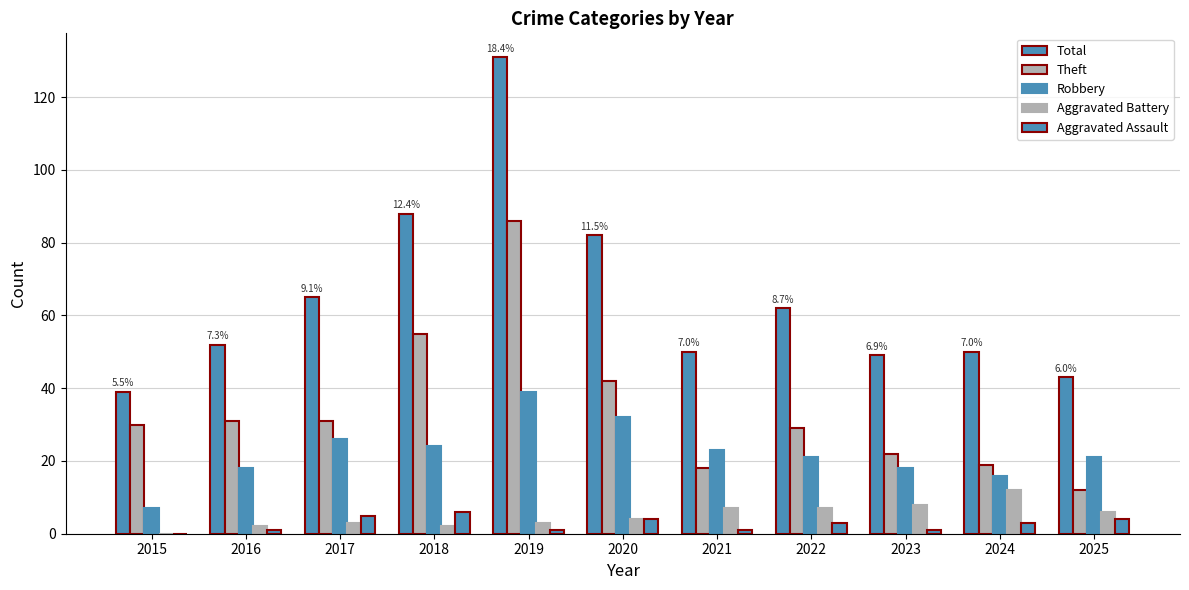

What is the difference between the second highest and second lowest values in the Robbery series?

16